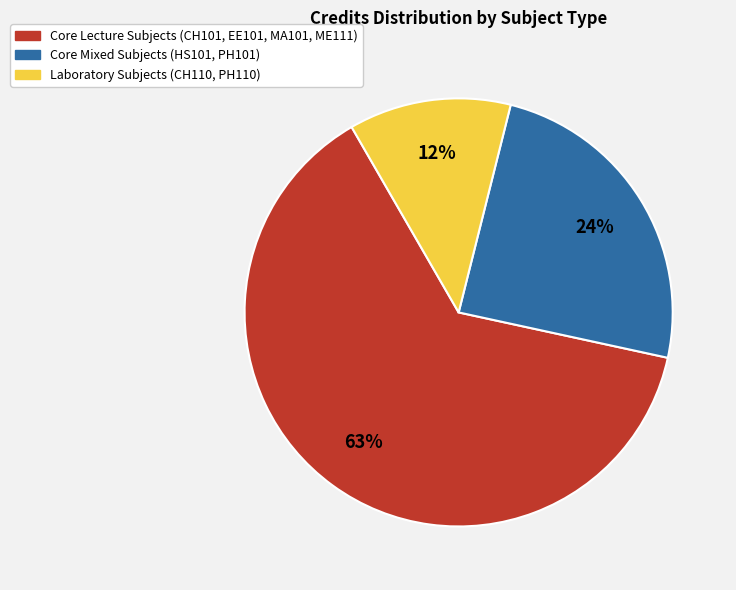

Is there a majority slice in this chart?

Yes